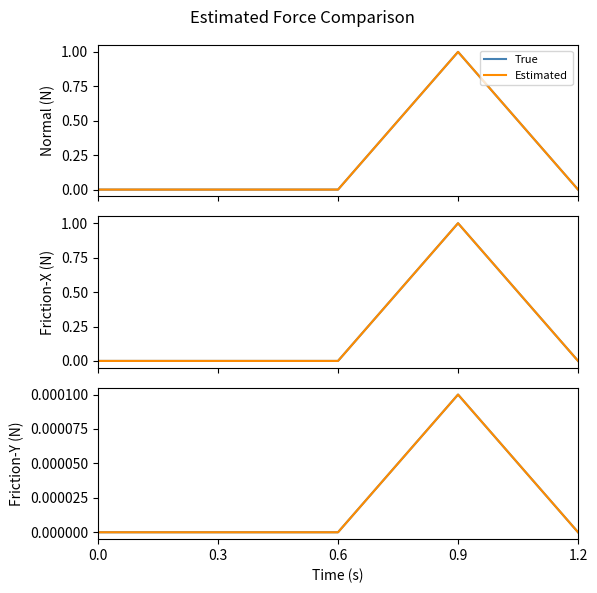

Does the chart have visible grid lines?

No